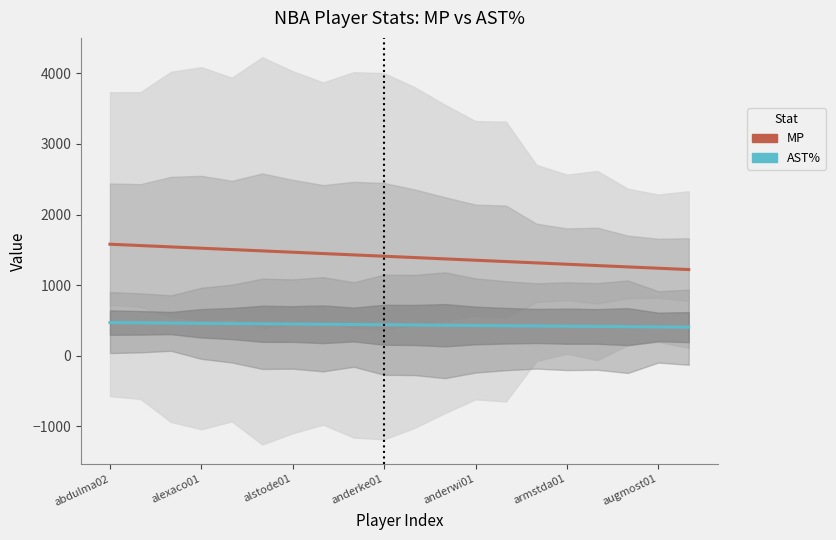

What is the sum of all AST% values?

8738.6